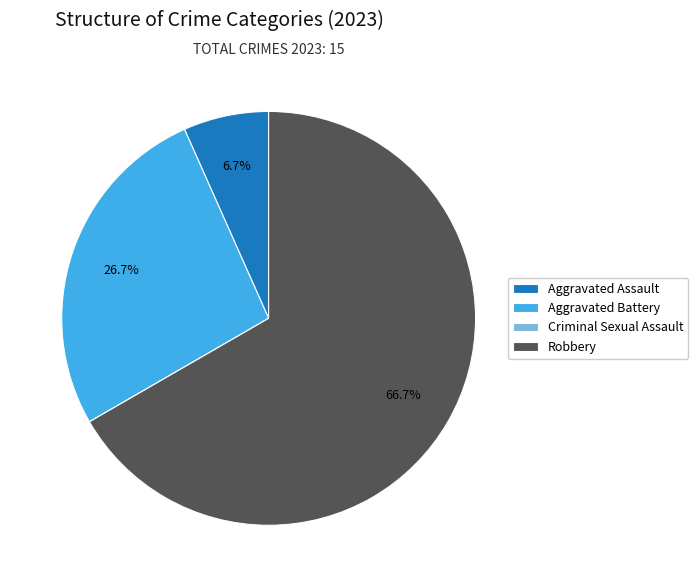

What is the majority slice?

Robbery